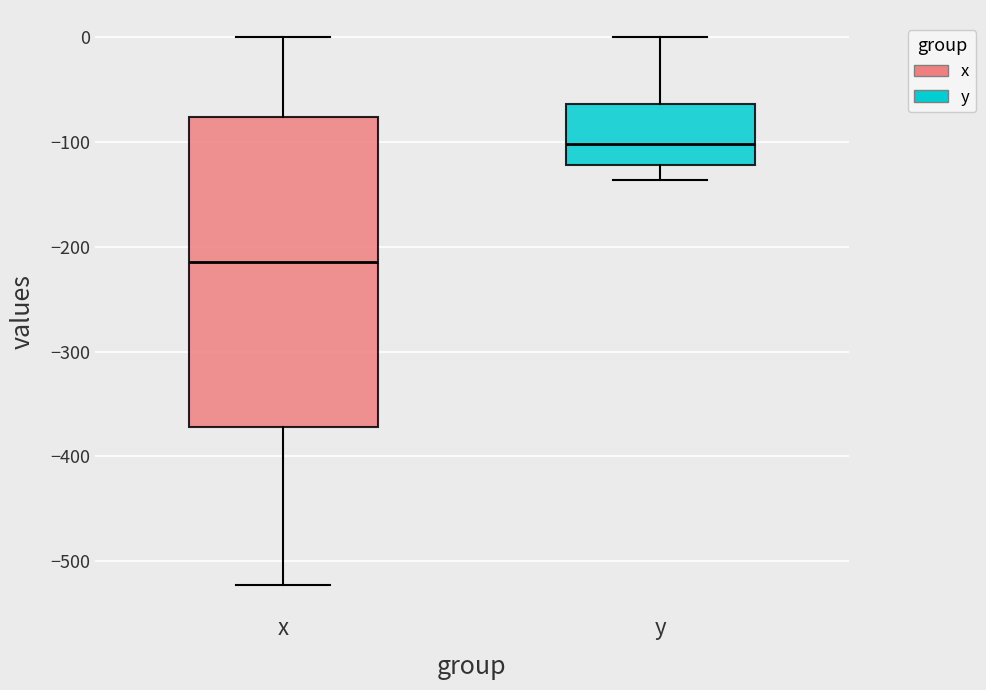

Reading left to right, read every box against the y-axis: the position of its median line, the range the box covers, and the ends of its whiskers. The values are not printed on the chart, so give them approximately, as read against the axis.

x: median -210, box -370 to -80, whiskers -520 to 0
y: median -100, box -120 to -60, whiskers -140 to 0